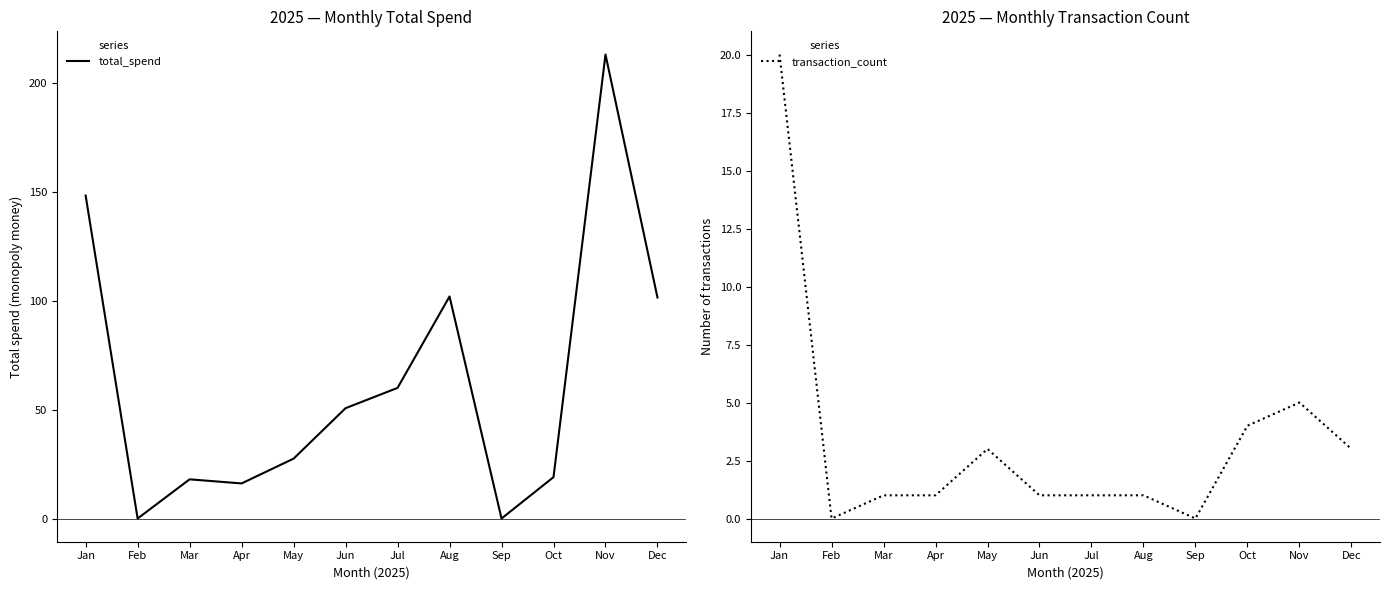

Is the value of transaction_count at Nov greater than the value of total_spend at Aug?

No